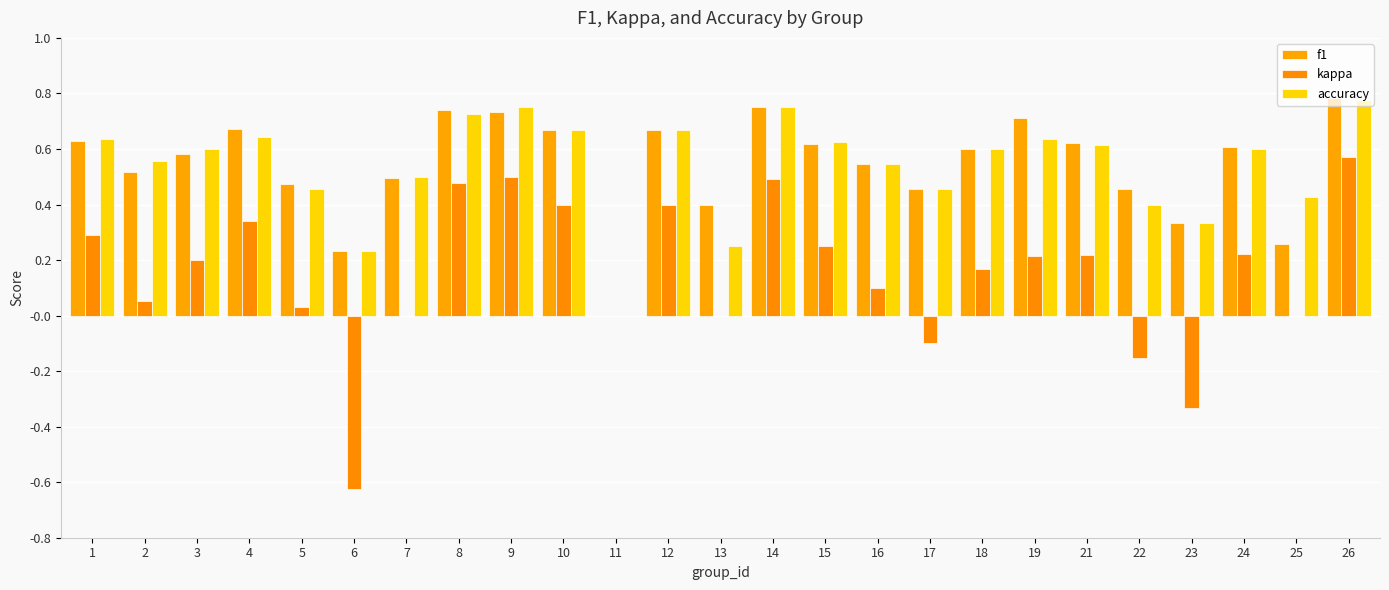

Which category has the highest value in the kappa series?

26